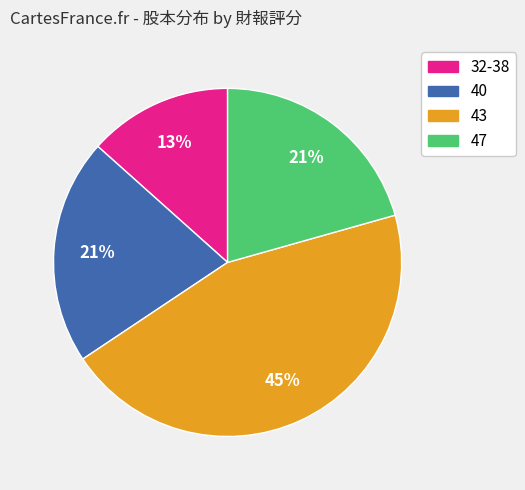

Which slice is the largest?

43